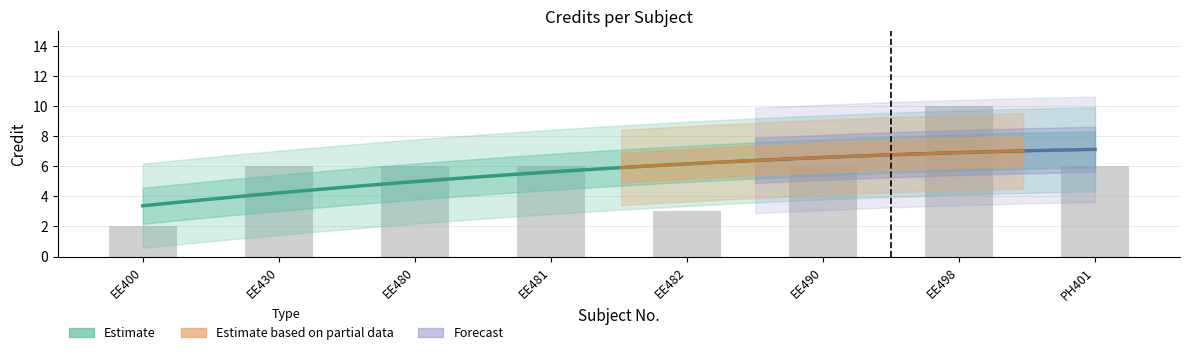

What position from the left is EE430?

2